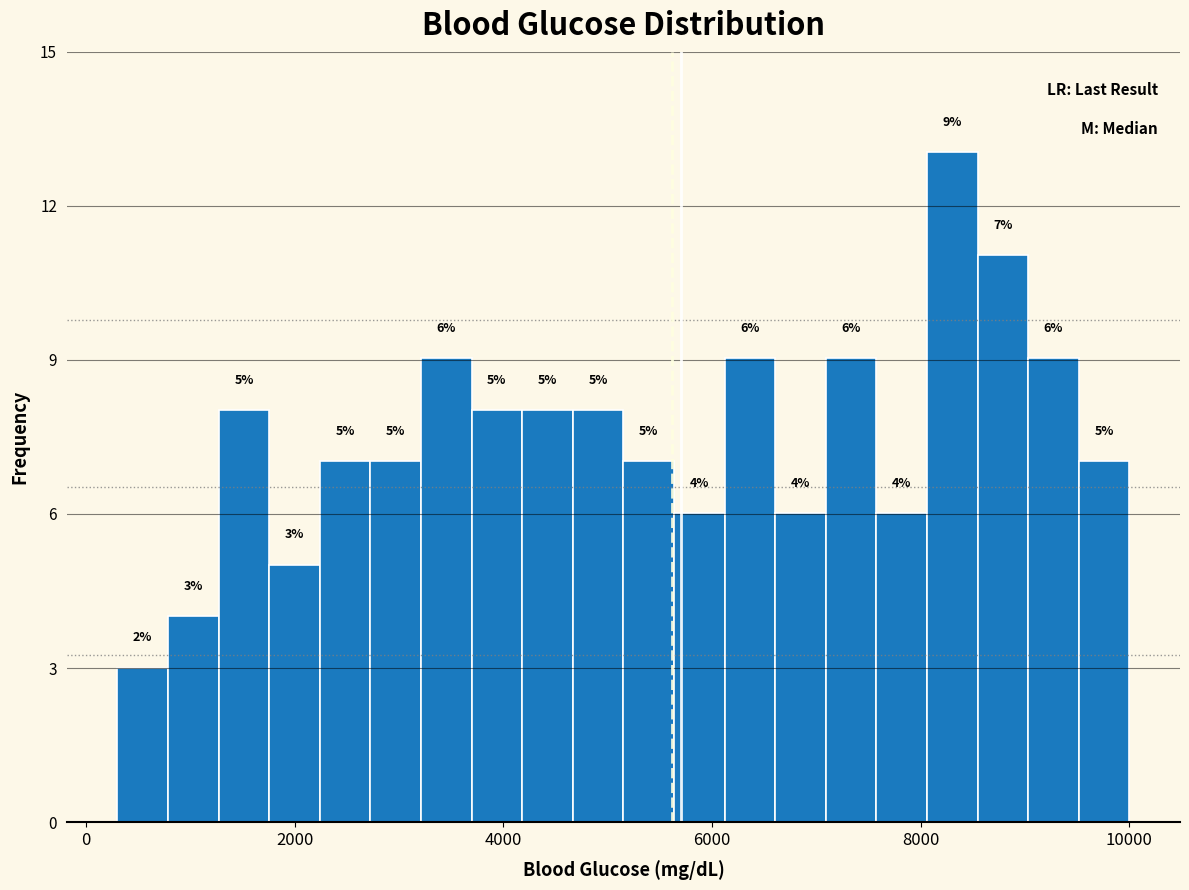

Read against the x-axis, roughly where is the centre of the tallest bar?

8400